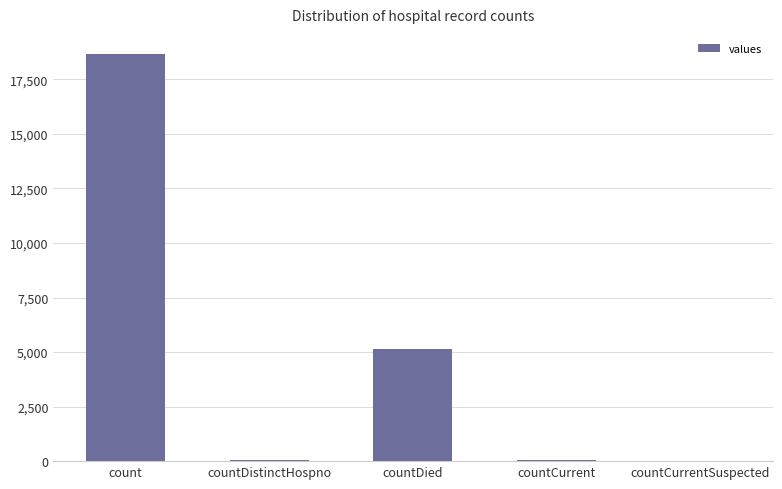

Where is the data nearest to the value 9326?

countDied